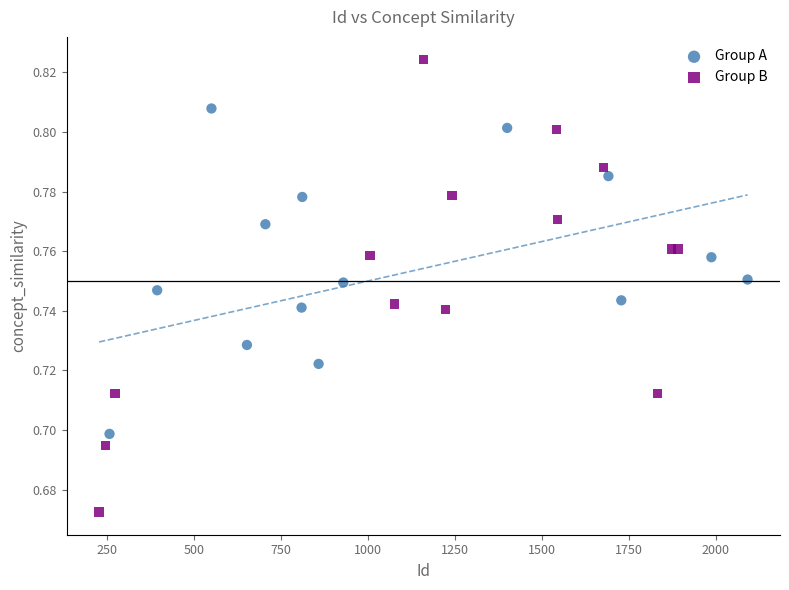

Which series has the widest spread of Y values?

Group B